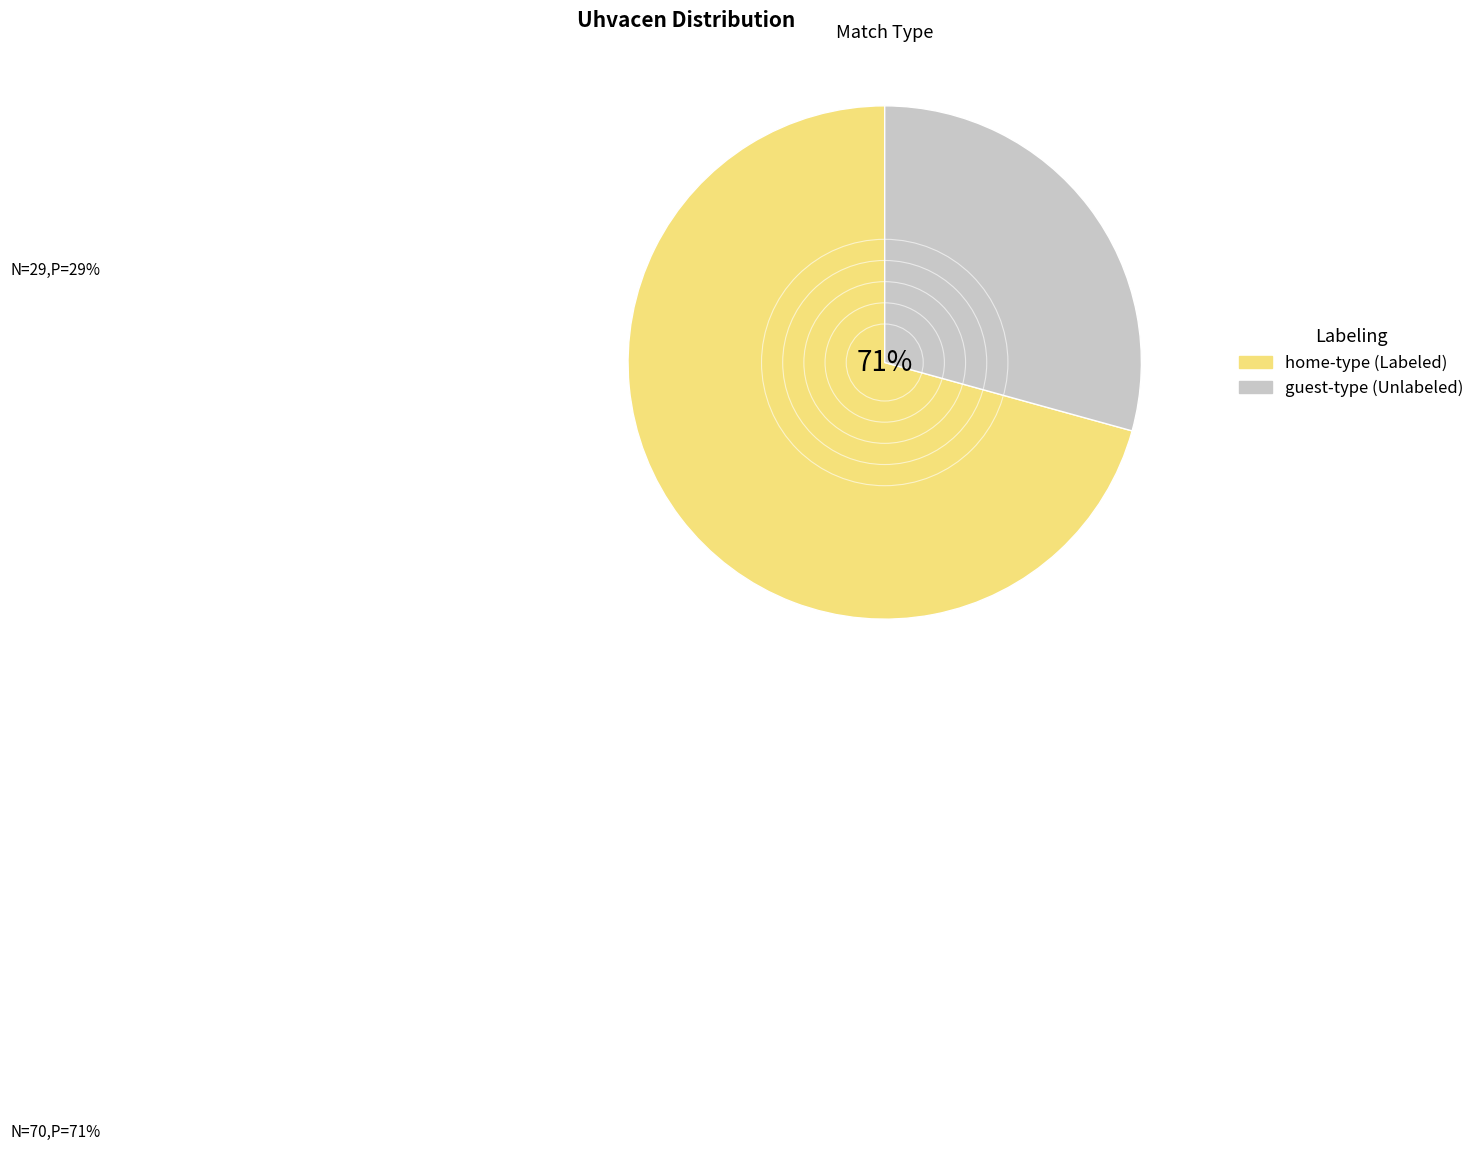

The guest6 slice represents 4% of the pie. True or false?

False